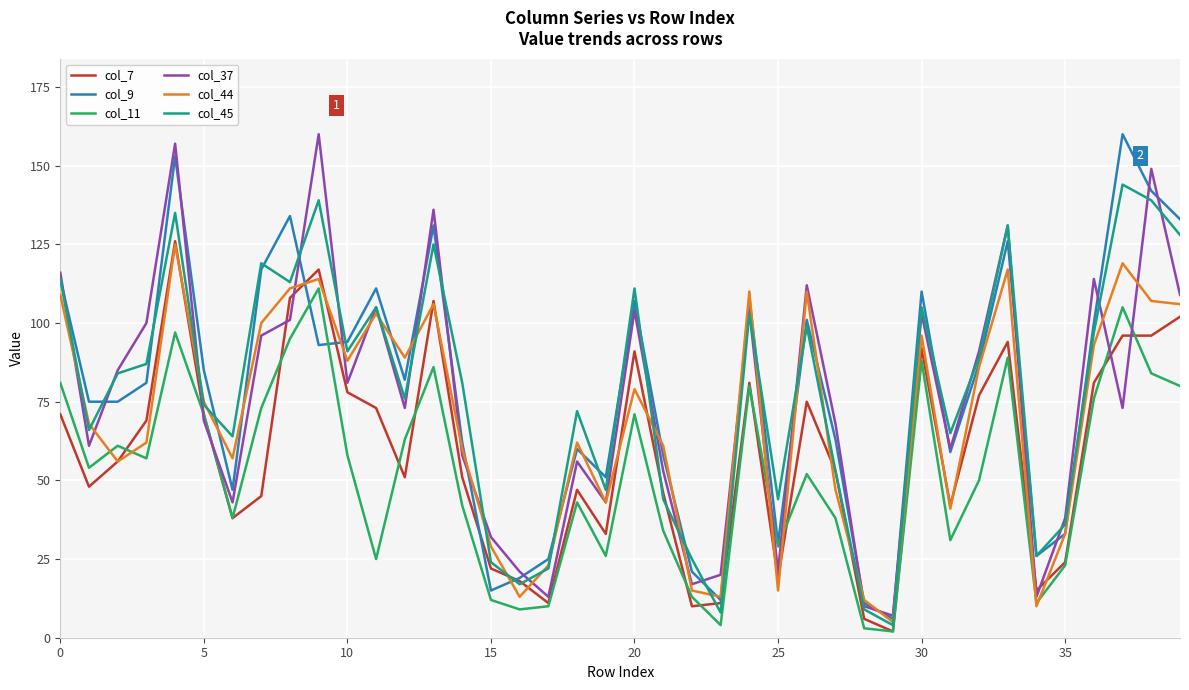

True or false: col_45 has a value of 74 at 5.

True